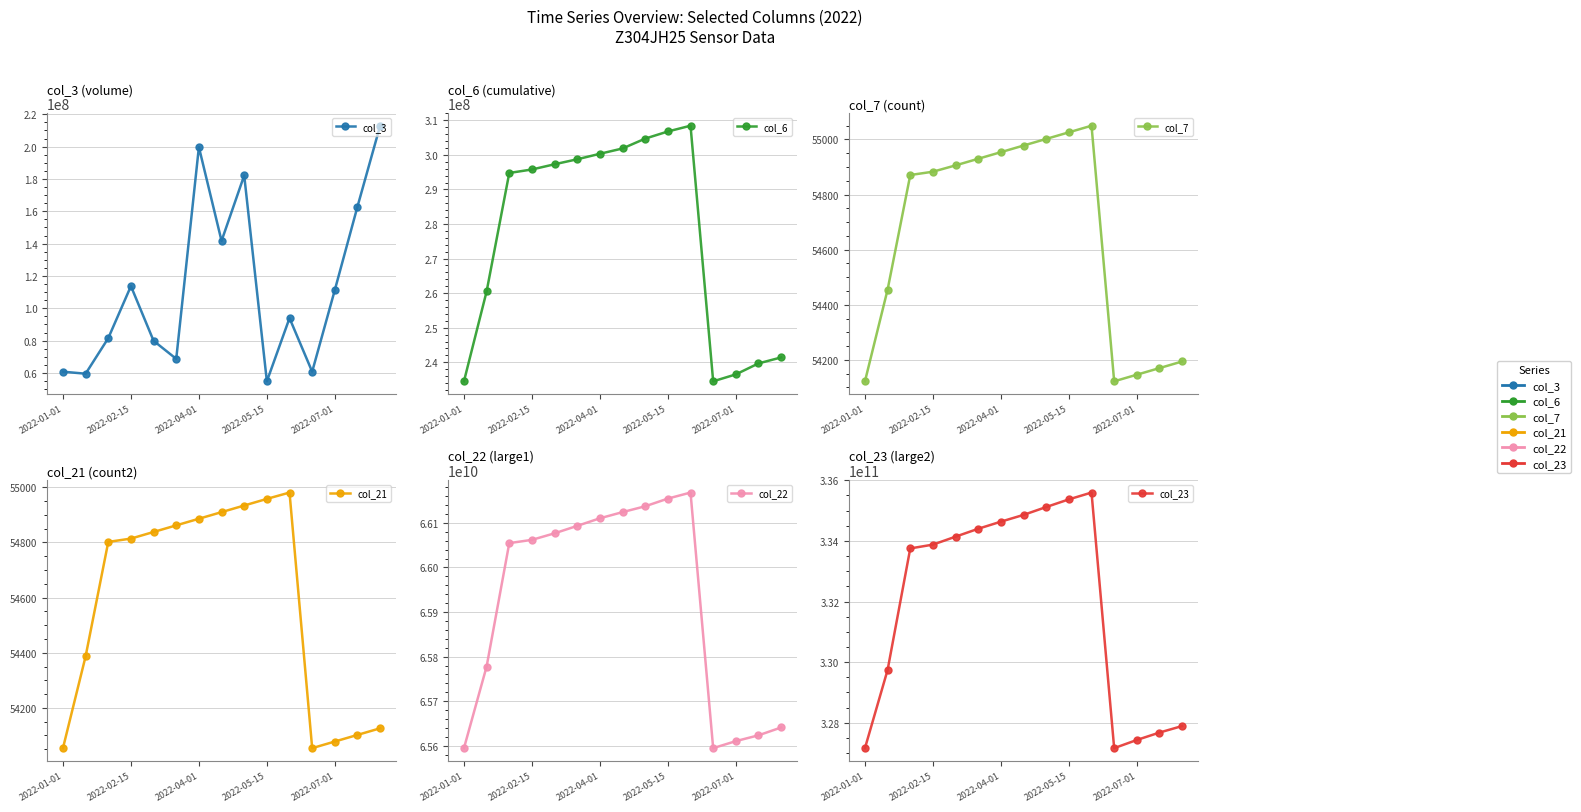

What are all the series names shown in the legend?

col_3, col_6, col_7, col_21, col_22, col_23